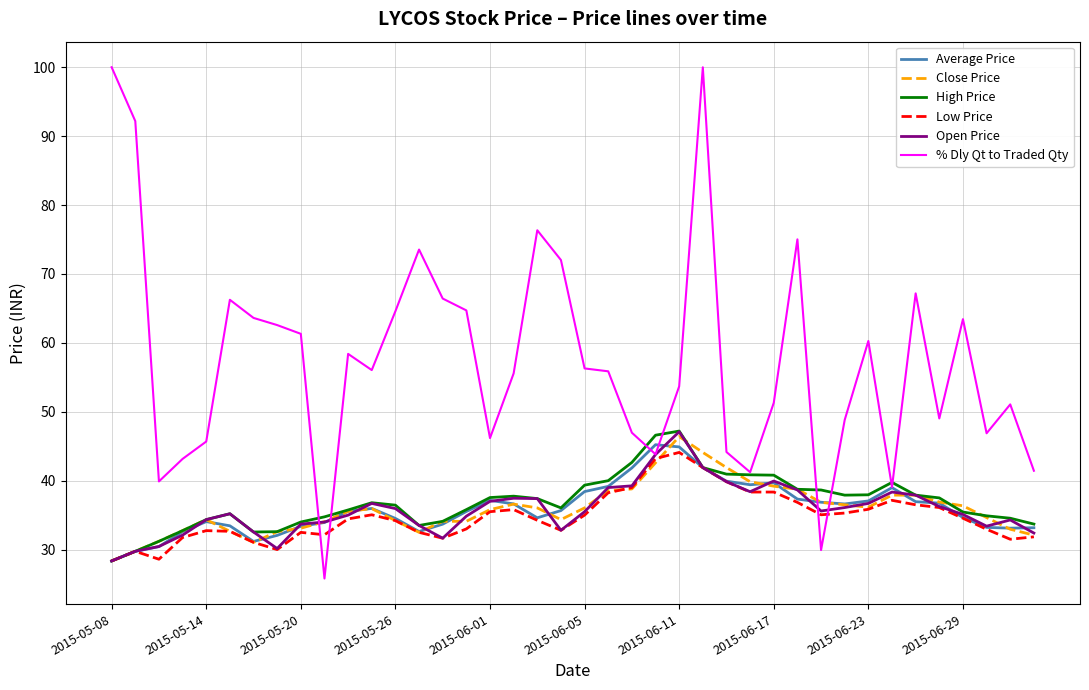

Which series has the largest total across all categories?

% Dly Qt to Traded Qty